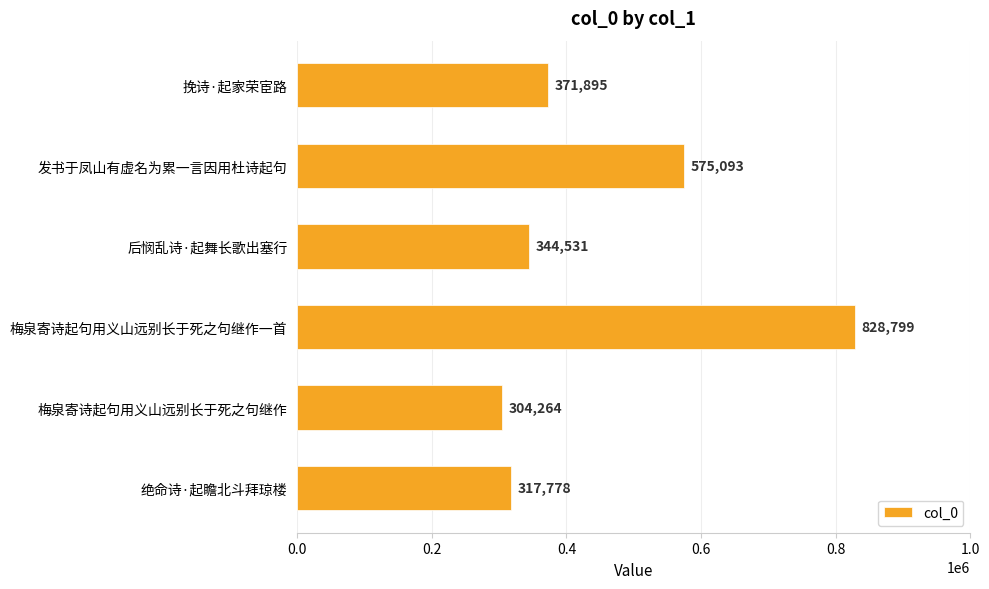

Is it true that the value at 绝命诗·起瞻北斗拜琼楼 is 545200?

False